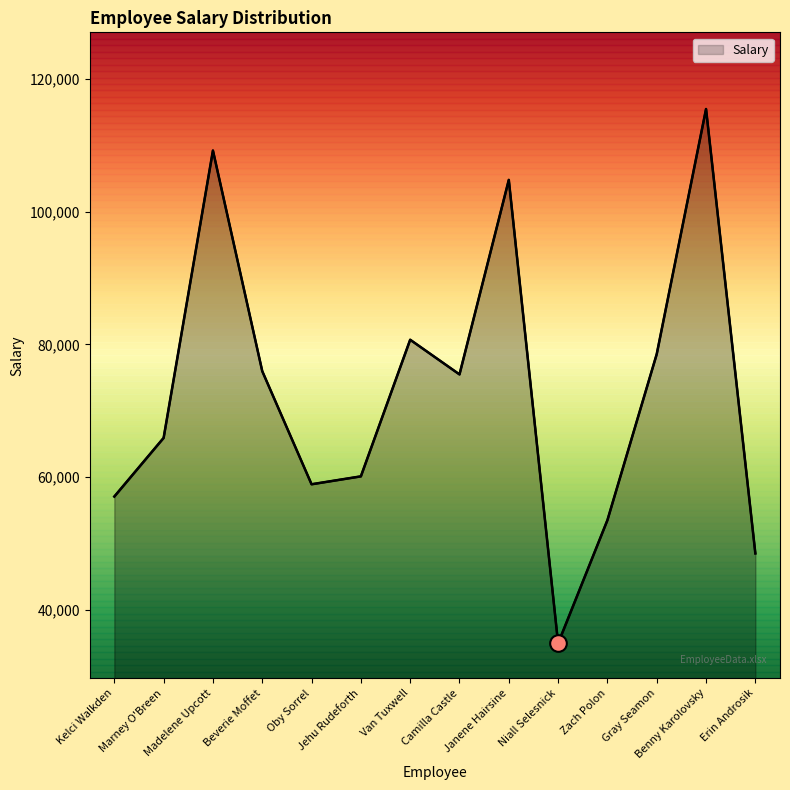

The chart shows a value of 80700 at Van Tuxwell. True or false?

True